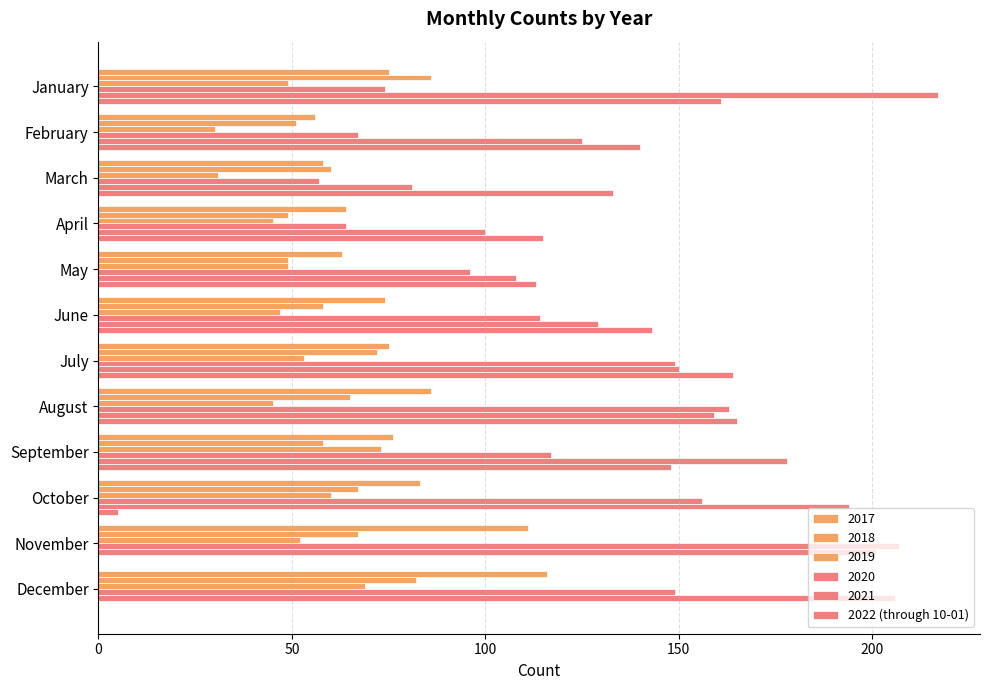

How many distinct data groups are displayed?

6